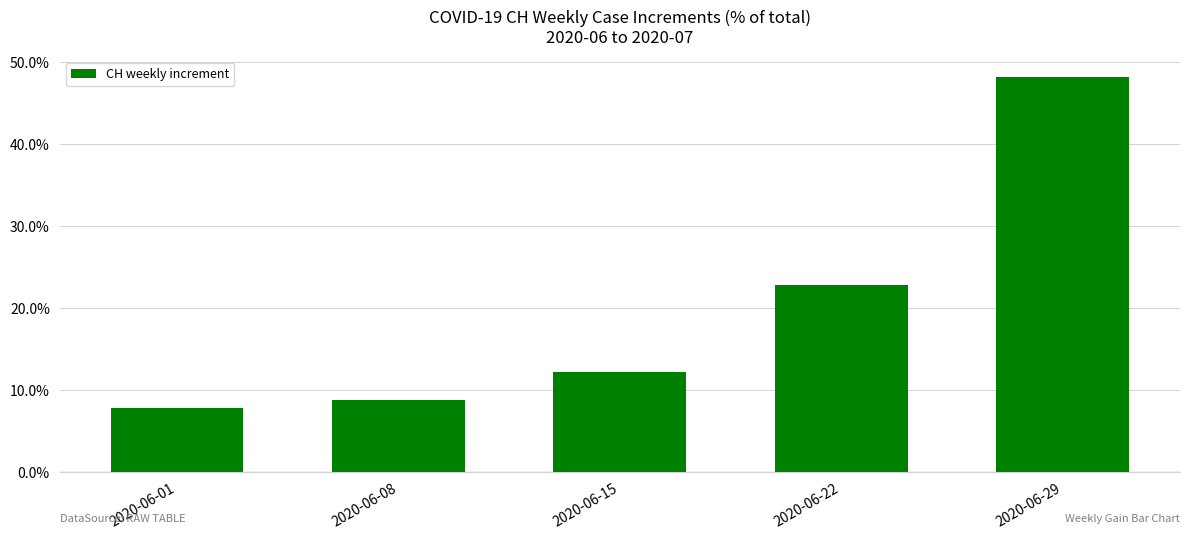

Is it true that the value at 2020-06-29 is 48.3?

True